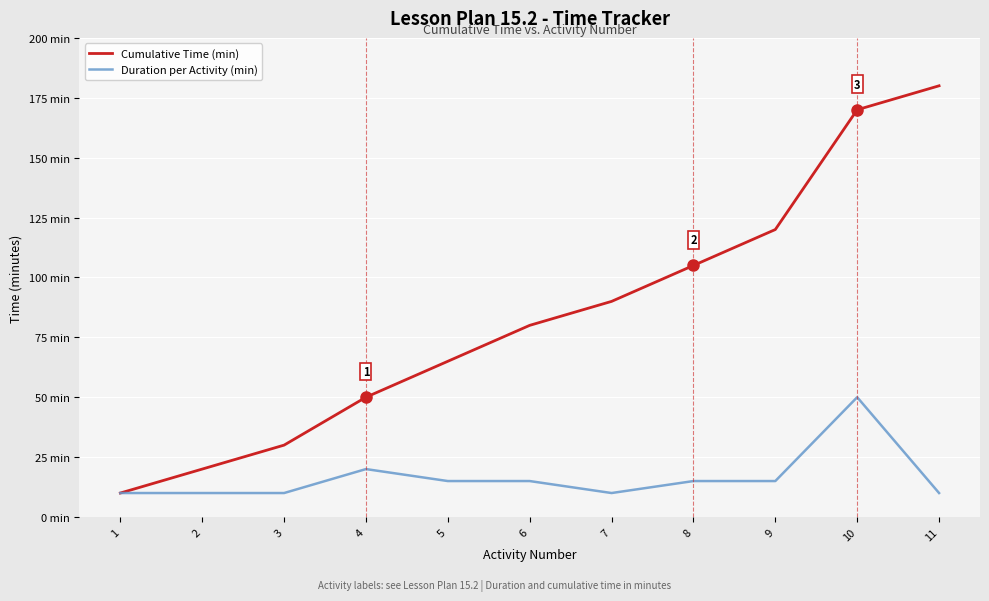

What are all the series names shown in the legend?

Cumulative Time (min), Duration per Activity (min)